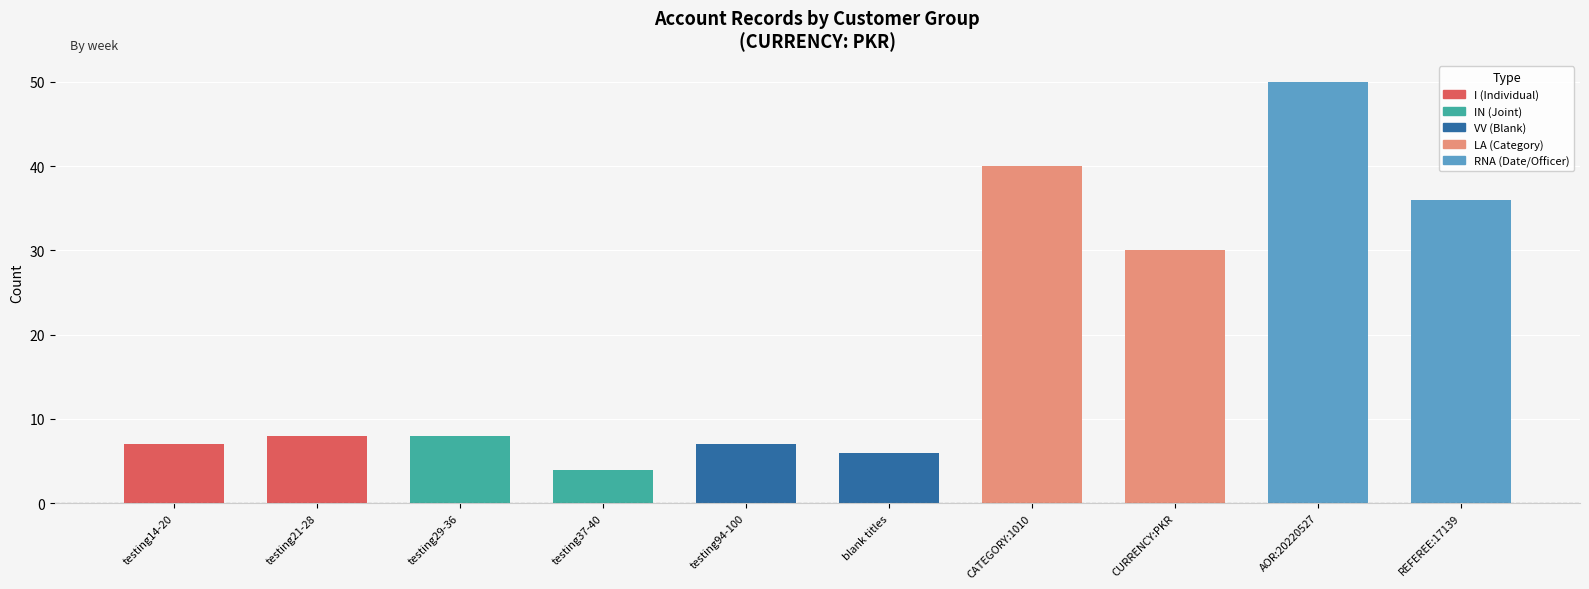

How many series are shown in this chart?

1